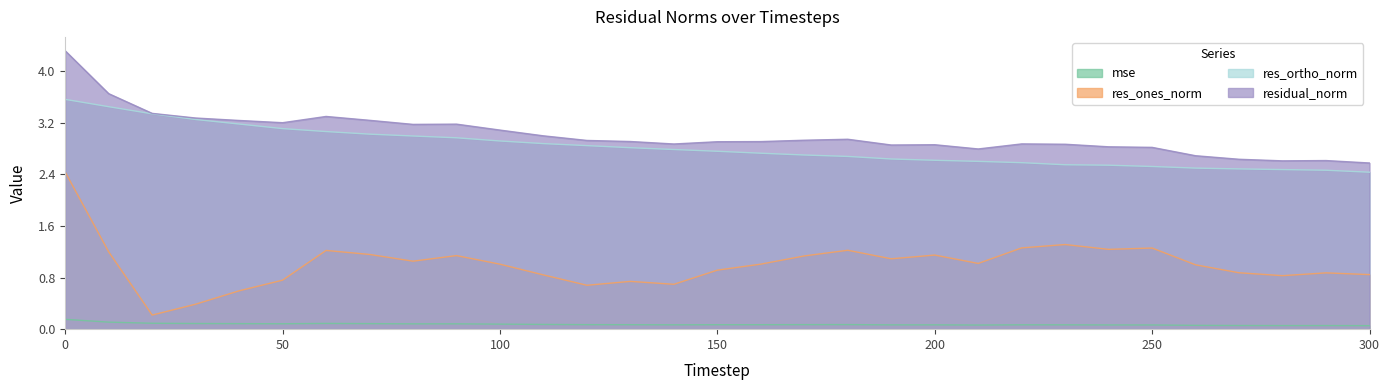

What is the difference between the maximum and second lowest values in the res_ones_norm series?

2.0